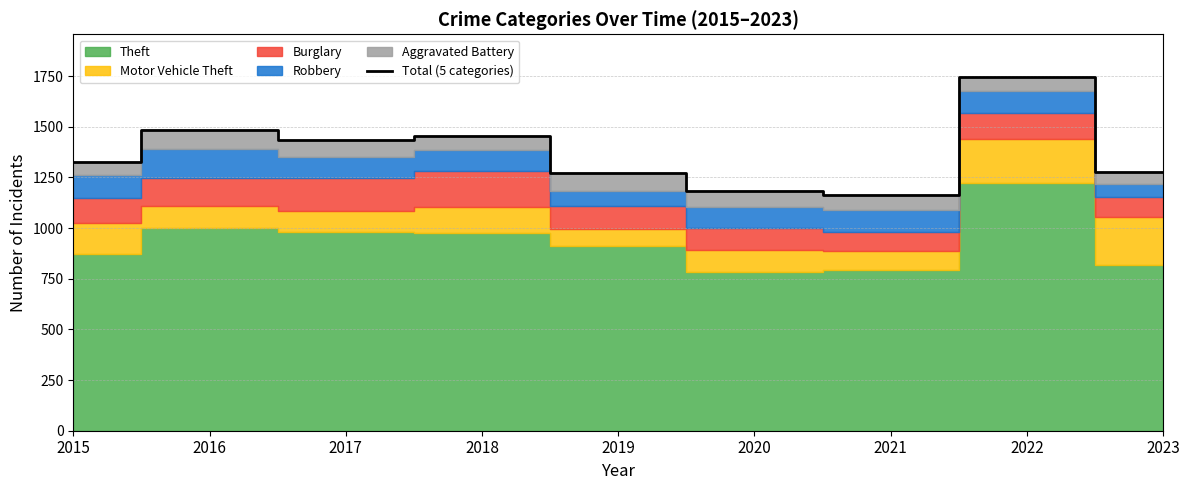

How many lines are shown in the chart?

1